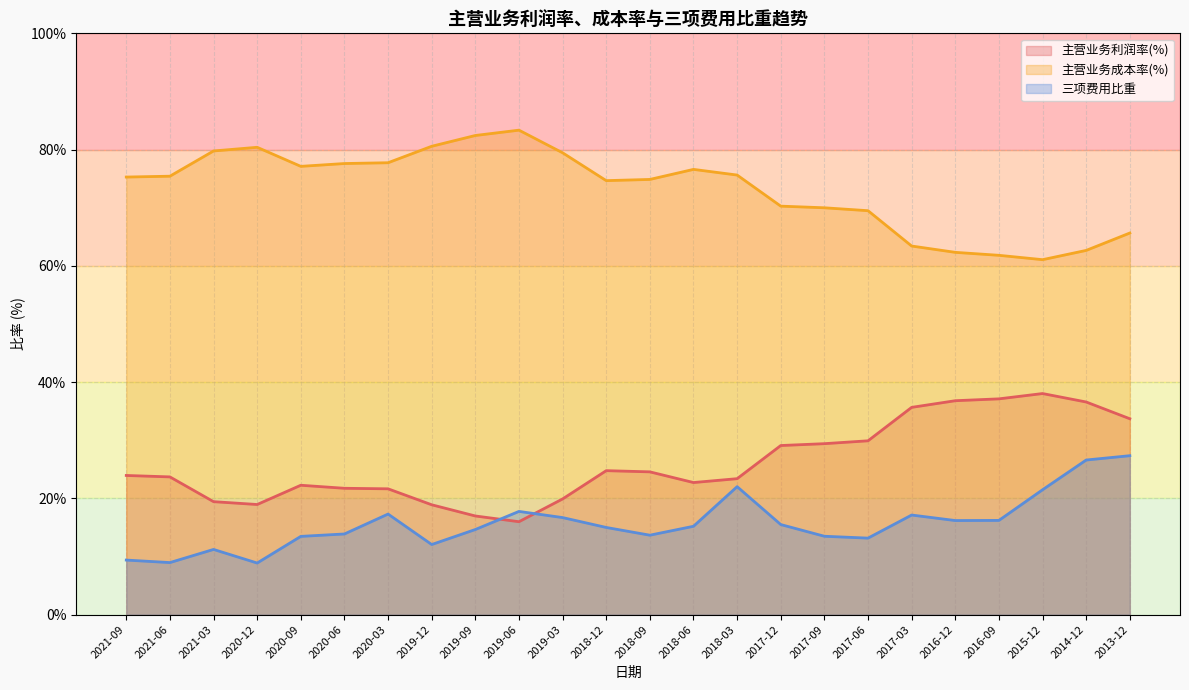

After their last crossing, which series has the higher values: 主营业务利润率(%) or 三项费用比重?

主营业务利润率(%)